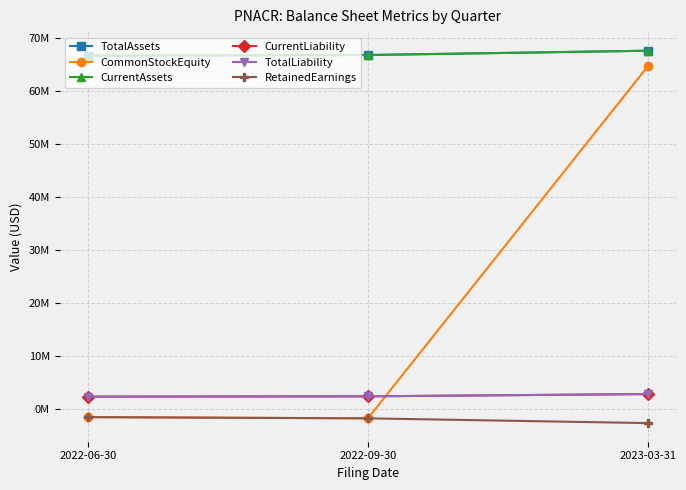

What value does the CommonStockEquity series have at 2023-03-31, to the nearest 10?

64811740